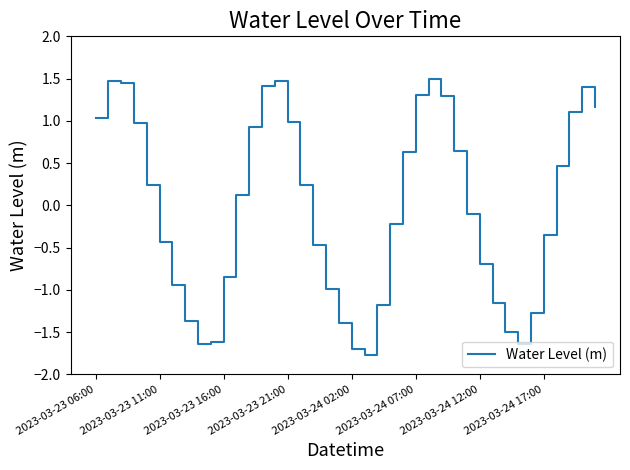

What is the minimum value shown in the chart?

-1.8